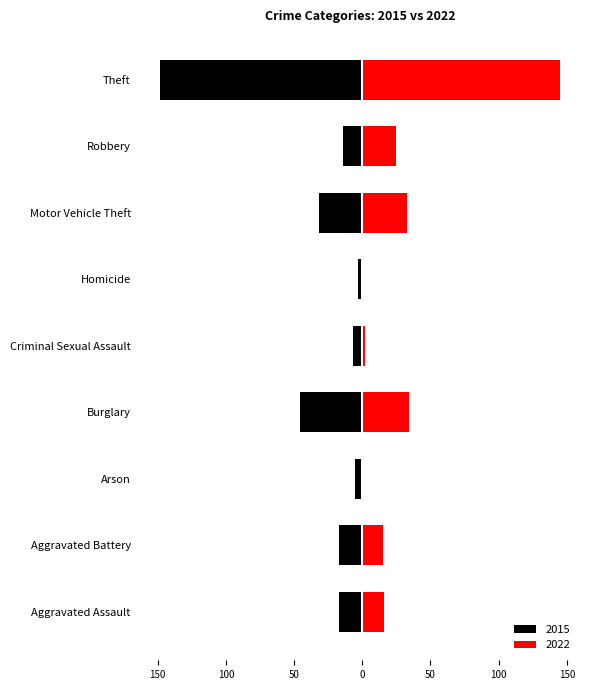

What is the difference between the maximum and second lowest values in the 2022 series?

145